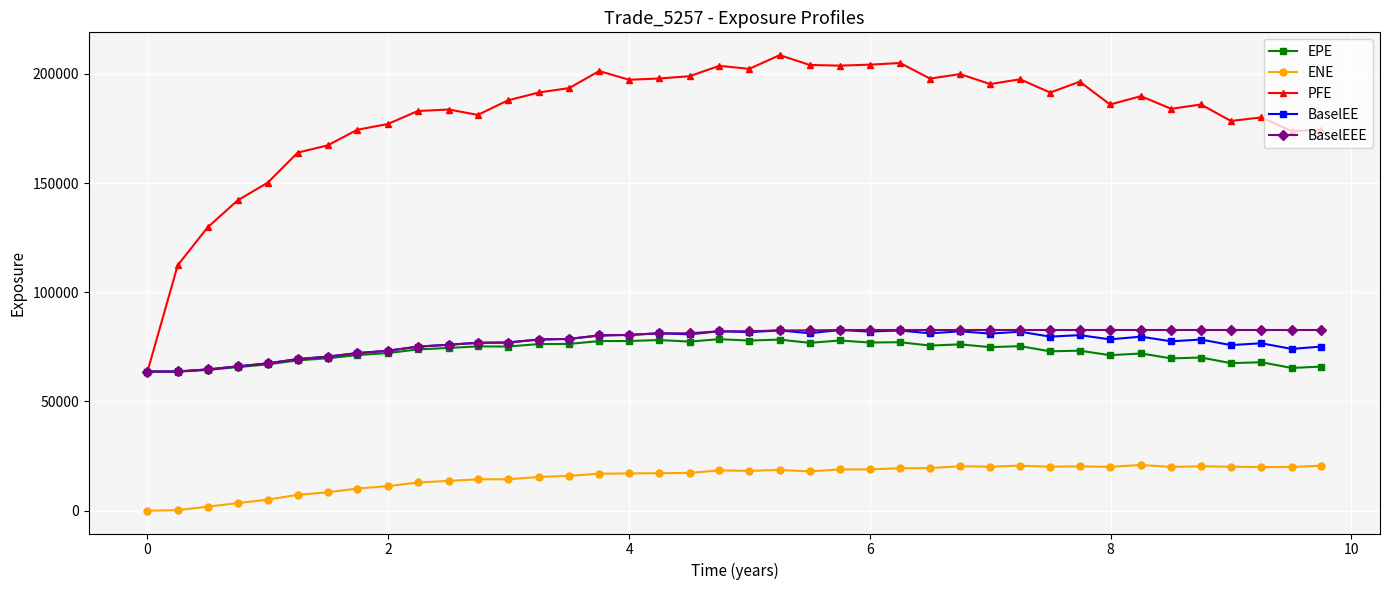

What is the value of the BaselEEE point at the 11th from the left?

75980.2